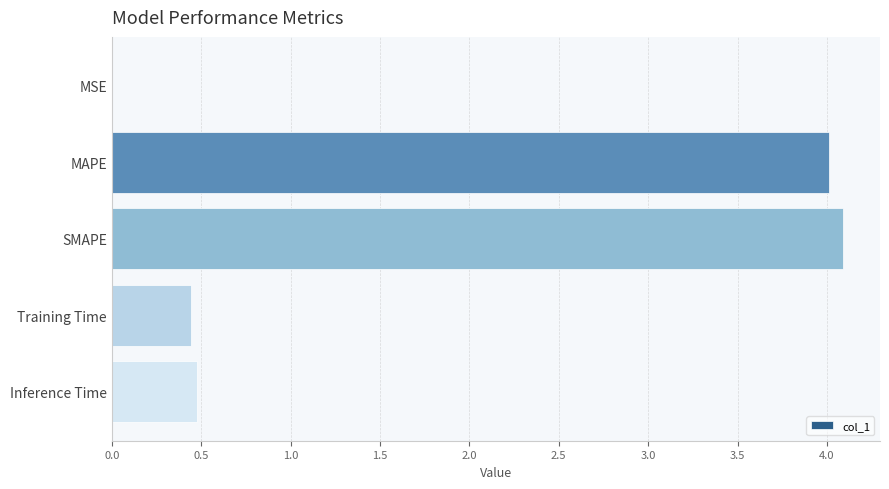

Is it true that the value at MSE is 0.0?

True